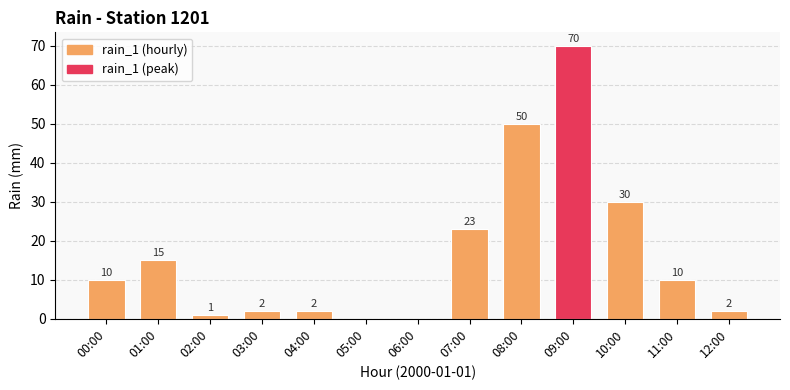

Reading left to right, list all the values displayed in this chart.

00:00=10	01:00=15	02:00=1	03:00=2	04:00=2	05:00=0	06:00=0	07:00=23	08:00=50	09:00=70	10:00=30	11:00=10	12:00=2